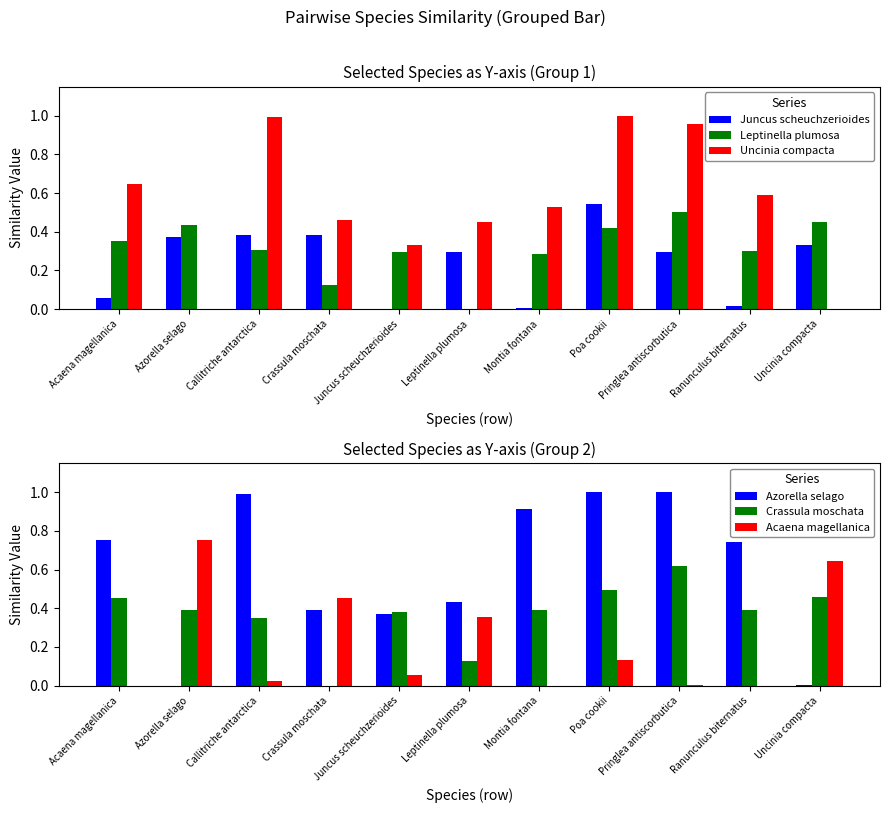

True or false: Azorella selago has a value of 0.4 at Juncus scheuchzerioides.

True